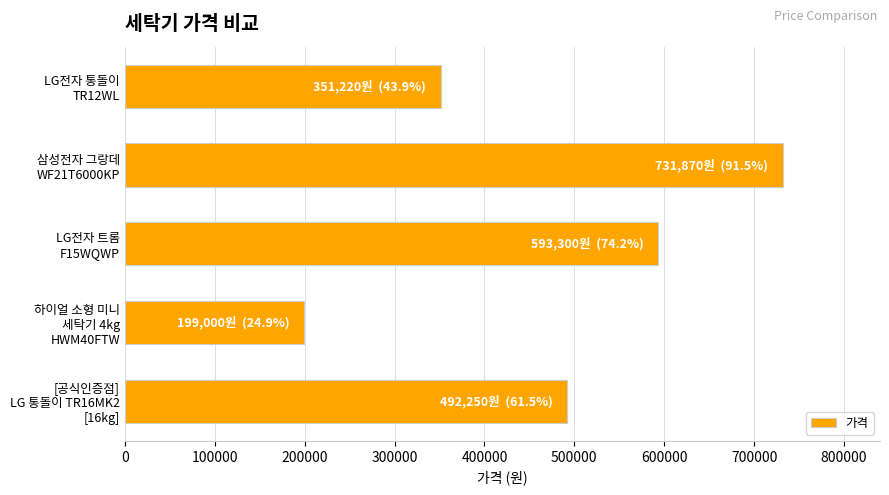

What is the difference between the maximum and minimum values?

532870